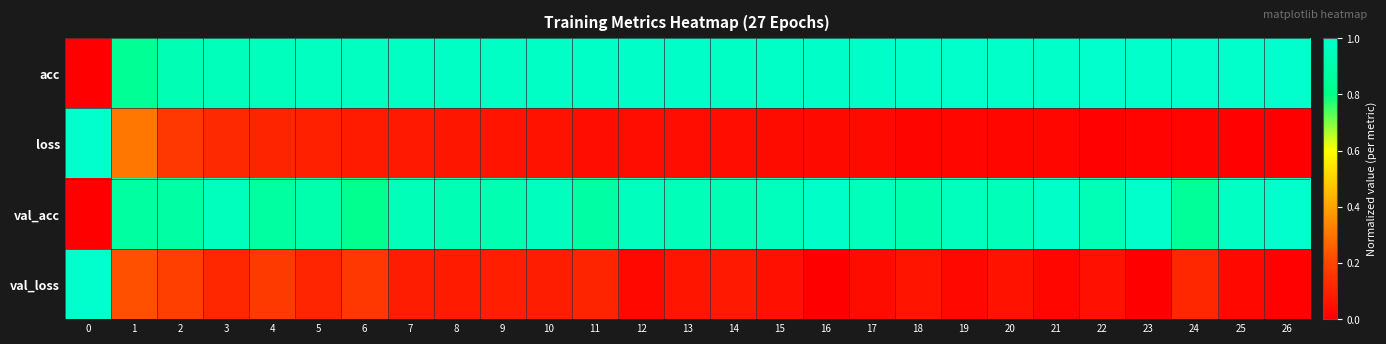

Reading left to right, transcribe all the data shown in this chart.

acc: 0=0.0	1=0.8	2=0.9	3=0.9	4=1.0	5=1.0	6=1.0	7=1.0	8=1.0	9=1.0	10=1.0	11=1.0	12=1.0	13=1.0	14=1.0	15=1.0	16=1.0	17=1.0	18=1.0	19=1.0	20=1.0	21=1.0	22=1.0	23=1.0	24=1.0	25=1.0	26=1.0
loss: 0=1.0	1=0.3	2=0.2	3=0.1	4=0.1	5=0.1	6=0.1	7=0.1	8=0.1	9=0.1	10=0.1	11=0.0	12=0.0	13=0.0	14=0.0	15=0.0	16=0.0	17=0.0	18=0.0	19=0.0	20=0.0	21=0.0	22=0.0	23=0.0	24=0.0	25=0.0	26=0.0
val_acc: 0=0.0	1=0.9	2=0.9	3=1.0	4=0.9	5=0.9	6=0.8	7=0.9	8=0.9	9=0.9	10=1.0	11=0.9	12=1.0	13=0.9	14=0.9	15=0.9	16=1.0	17=0.9	18=0.9	19=1.0	20=0.9	21=1.0	22=0.9	23=1.0	24=0.8	25=1.0	26=1.0
val_loss: 0=1.0	1=0.2	2=0.2	3=0.1	4=0.2	5=0.1	6=0.2	7=0.1	8=0.1	9=0.1	10=0.1	11=0.1	12=0.0	13=0.1	14=0.1	15=0.0	16=0.0	17=0.0	18=0.1	19=0.0	20=0.1	21=0.0	22=0.0	23=0.0	24=0.1	25=0.0	26=0.0